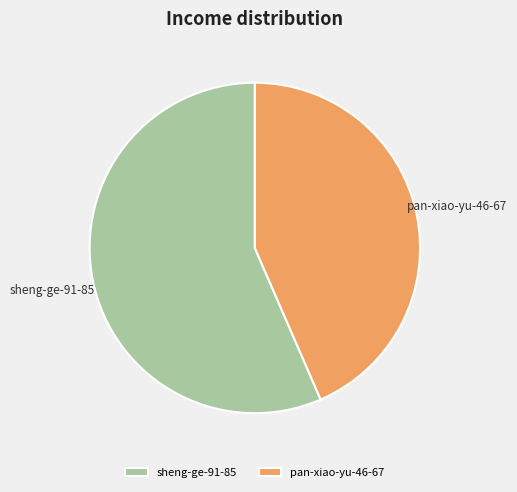

Combined, do sheng-ge-91-85 and pan-xiao-yu-46-67 account for over 50%?

Yes